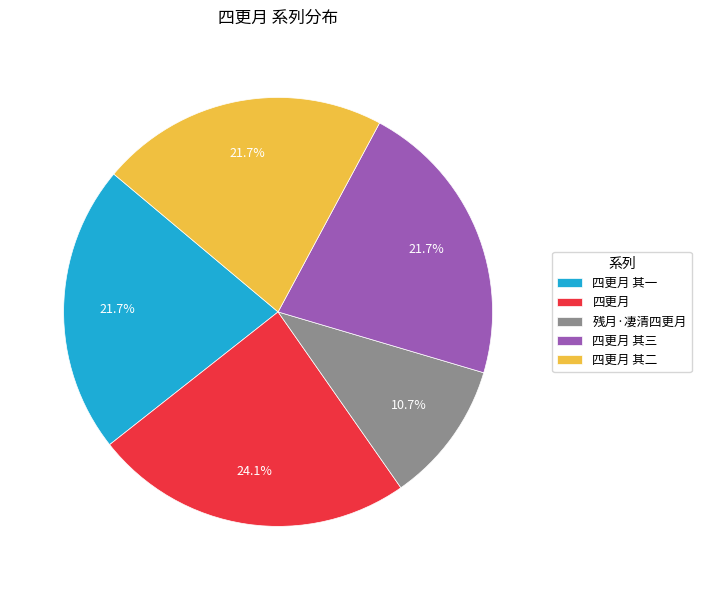

To the nearest percent, what is the combined percentage of 四更月 and 四更月 其三?

46%